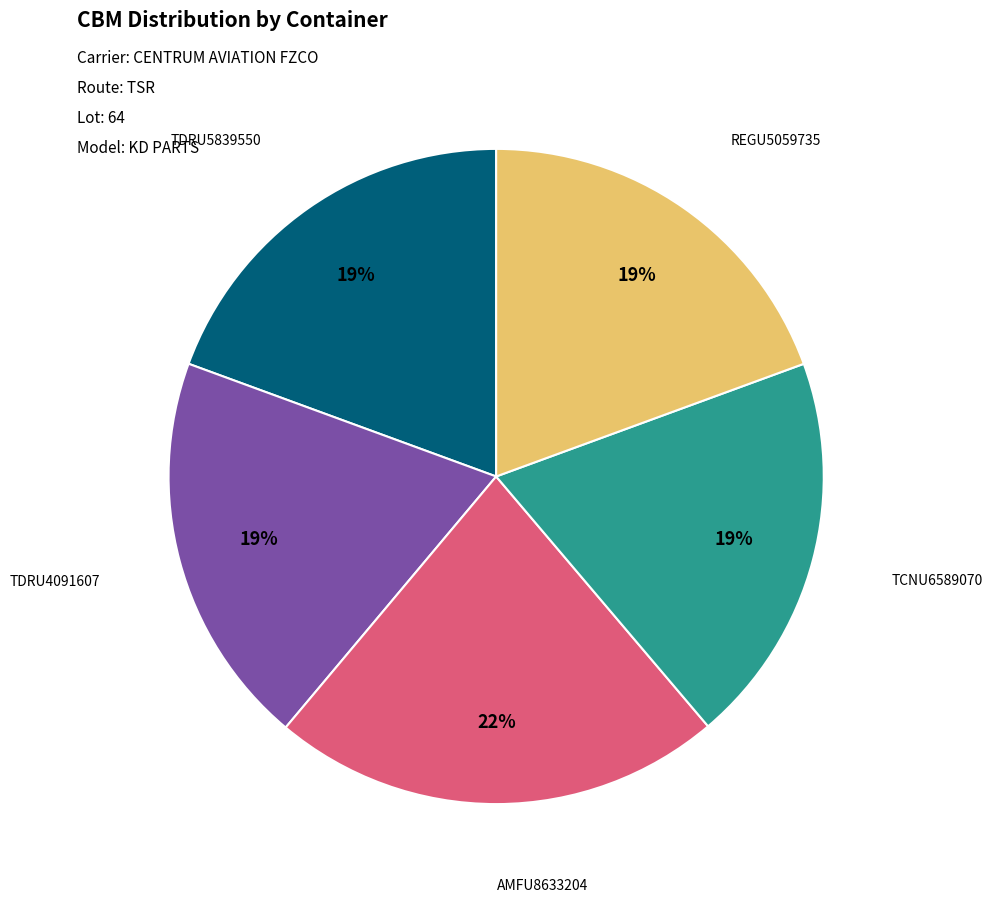

To the nearest percent, what is the difference between the largest and smallest slice percentages?

3%